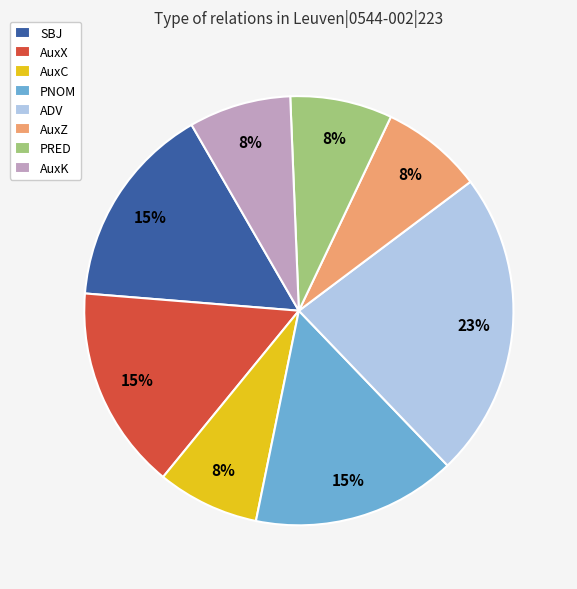

The PNOM slice represents 15% of the pie. True or false?

True